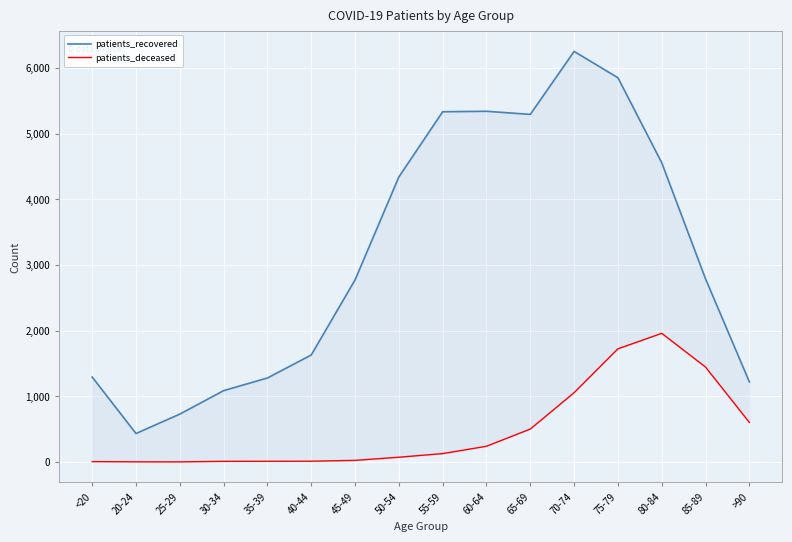

Reading left to right, what are all the values shown in this chart?

patients_recovered: 1294	434	730	1087	1280	1630	2774	4342	5335	5342	5295	6254	5853	4558	2789	1221
patients_deceased: 6	3	2	10	11	12	25	73	128	240	502	1056	1724	1960	1446	603